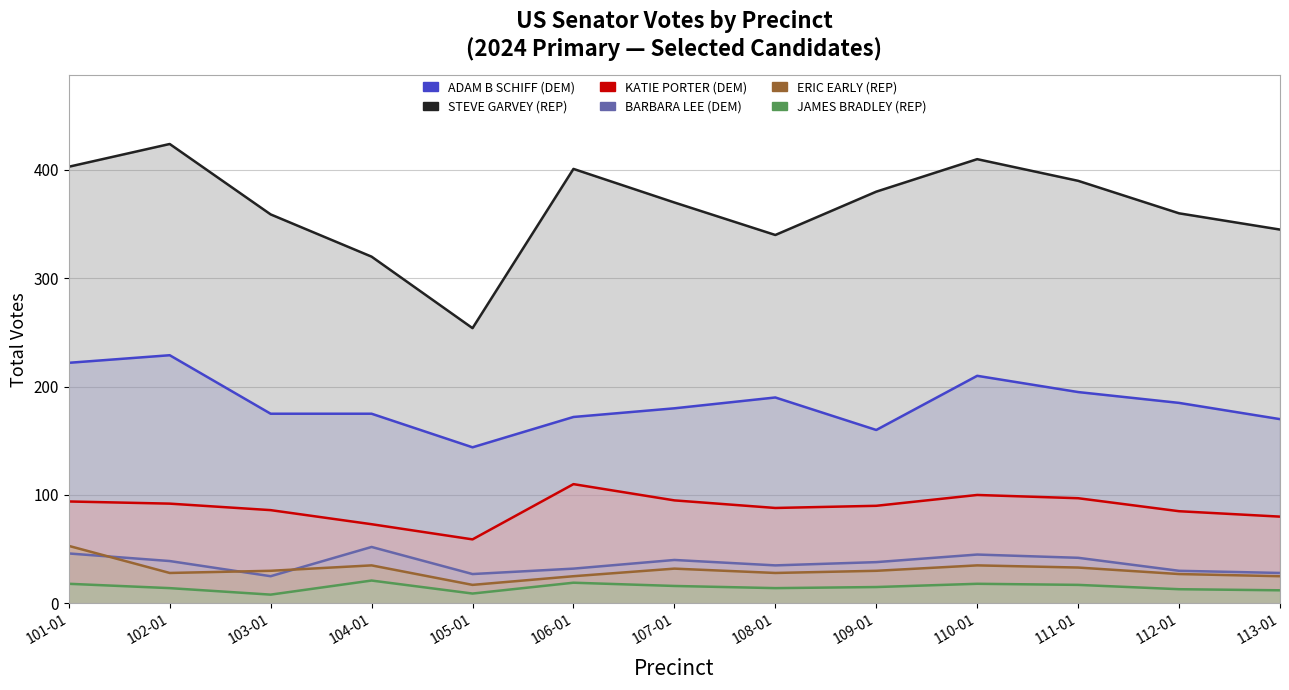

The value of BARBARA LEE (DEM) at 106-01 is 32. True or false?

True